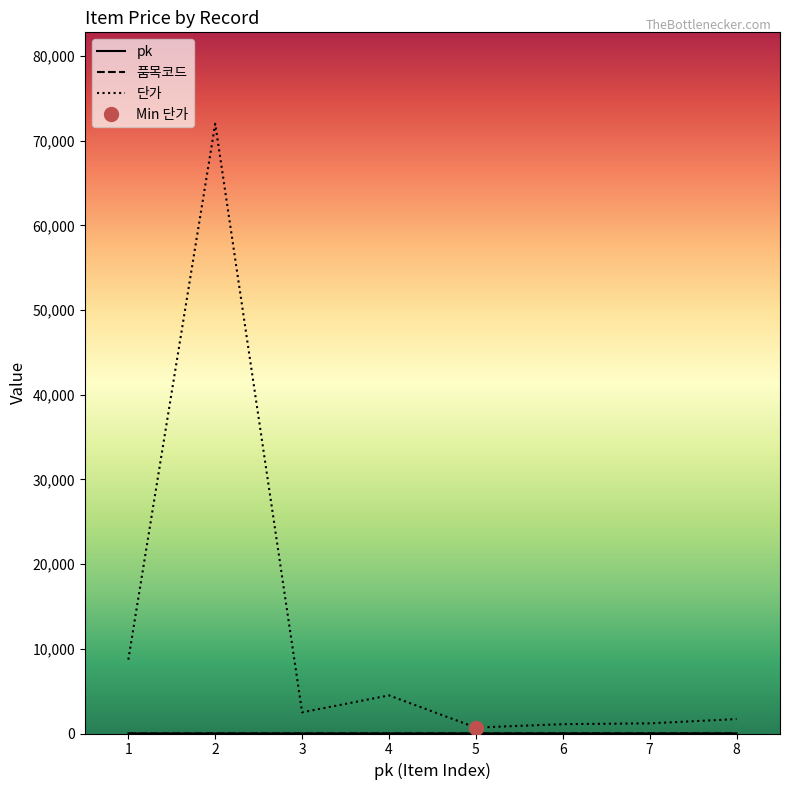

What is the difference between the pk values at 6 and 8?

2